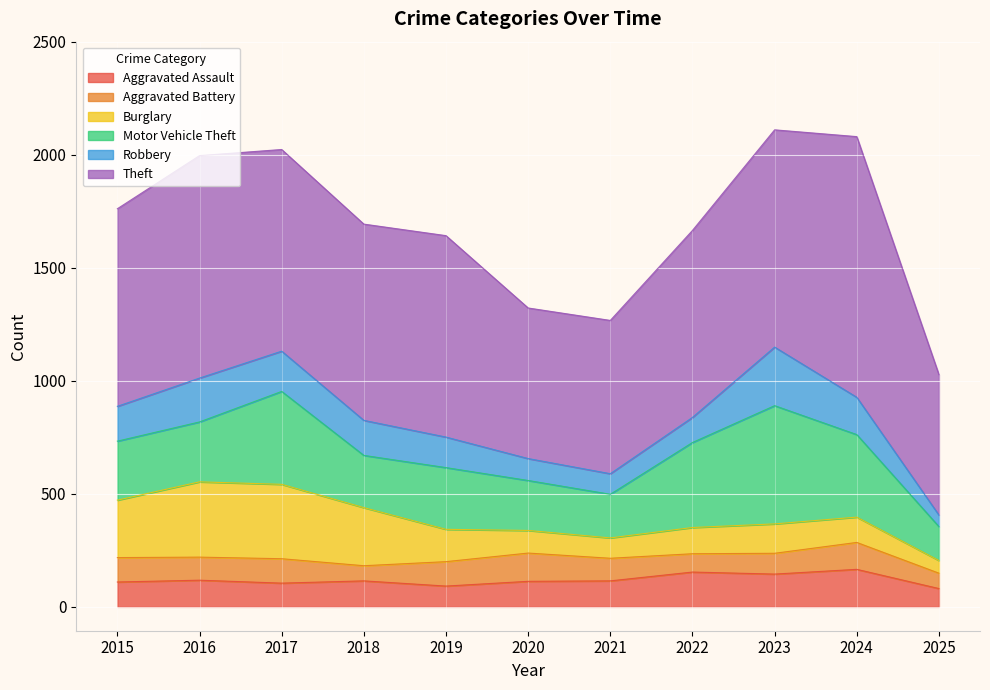

How many values in the Theft series are below 874?

5